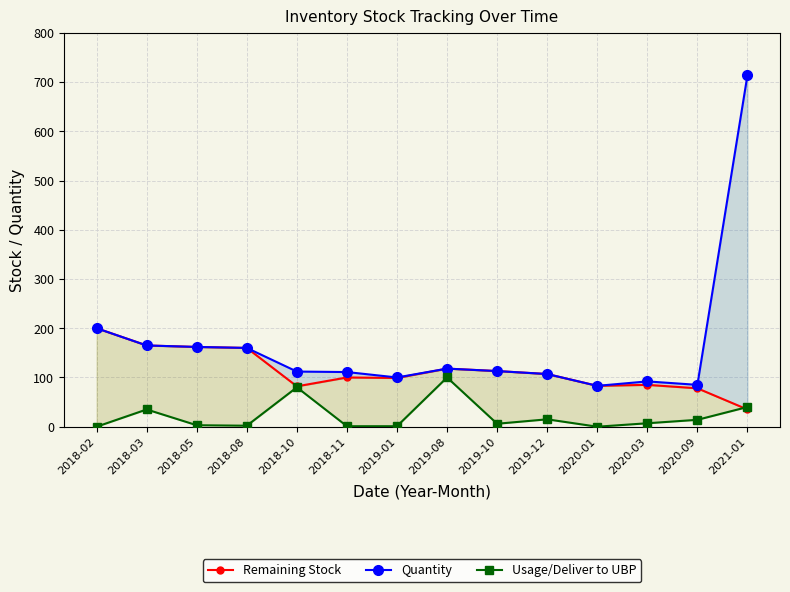

What are all the series names shown in the legend?

Remaining Stock, Quantity, Usage/Deliver to UBP